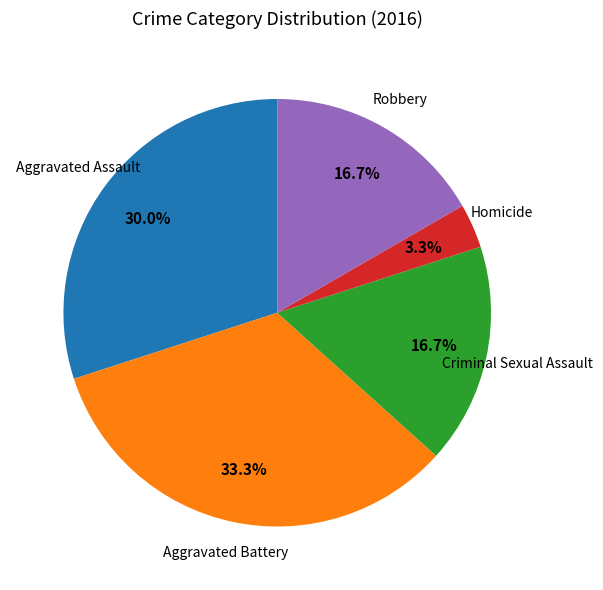

How much of the chart is everything except Robbery?

83.3%